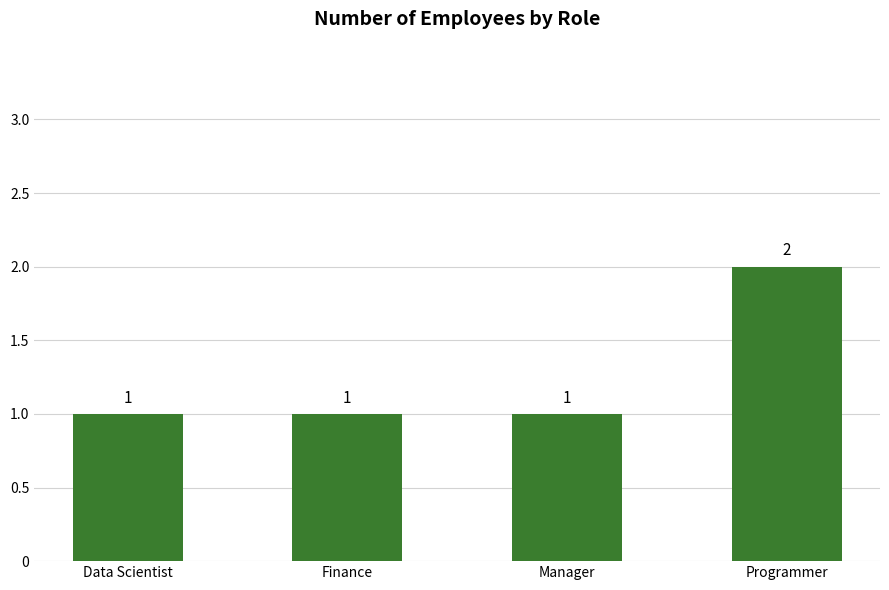

What is the maximum value shown in the chart?

2